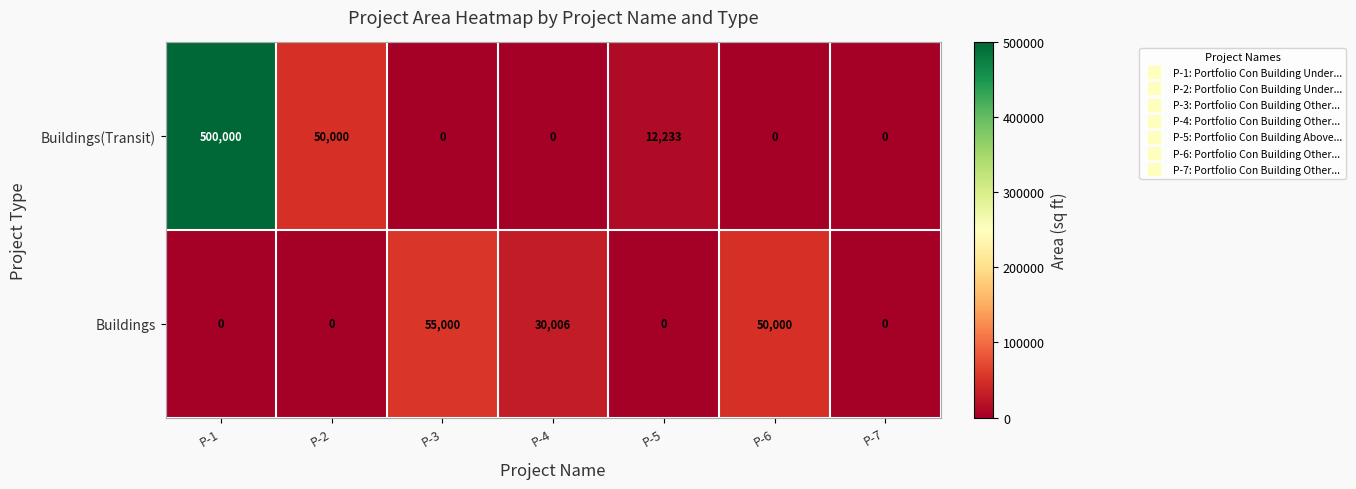

Rank the series by their average value, from lowest to highest.

Buildings, Buildings(Transit)